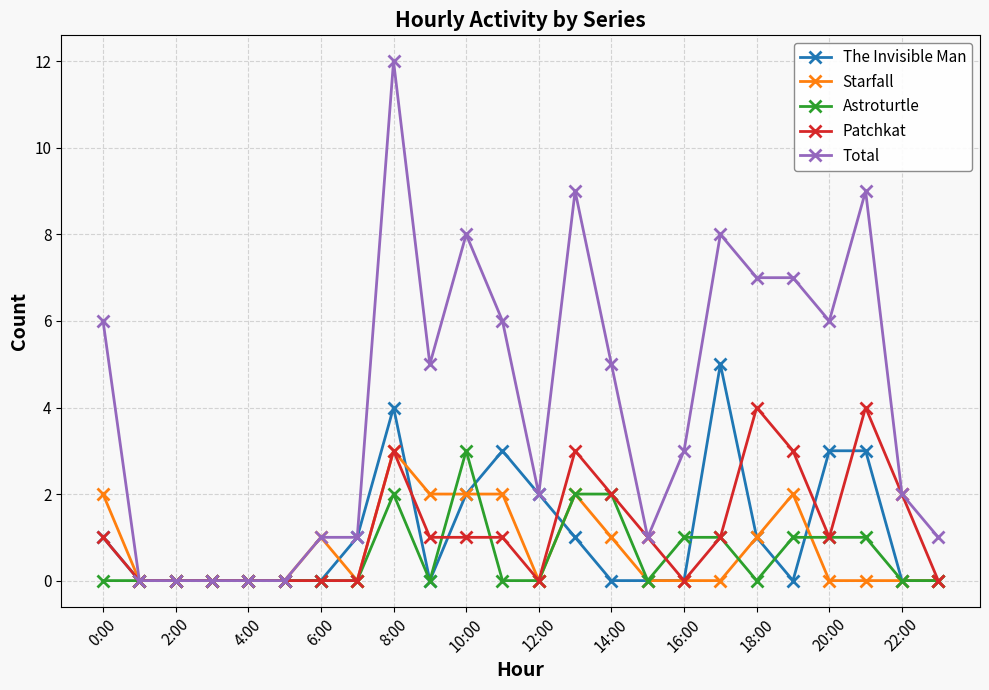

What are all the series names shown in the legend?

The Invisible Man, Starfall, Astroturtle, Patchkat, Total